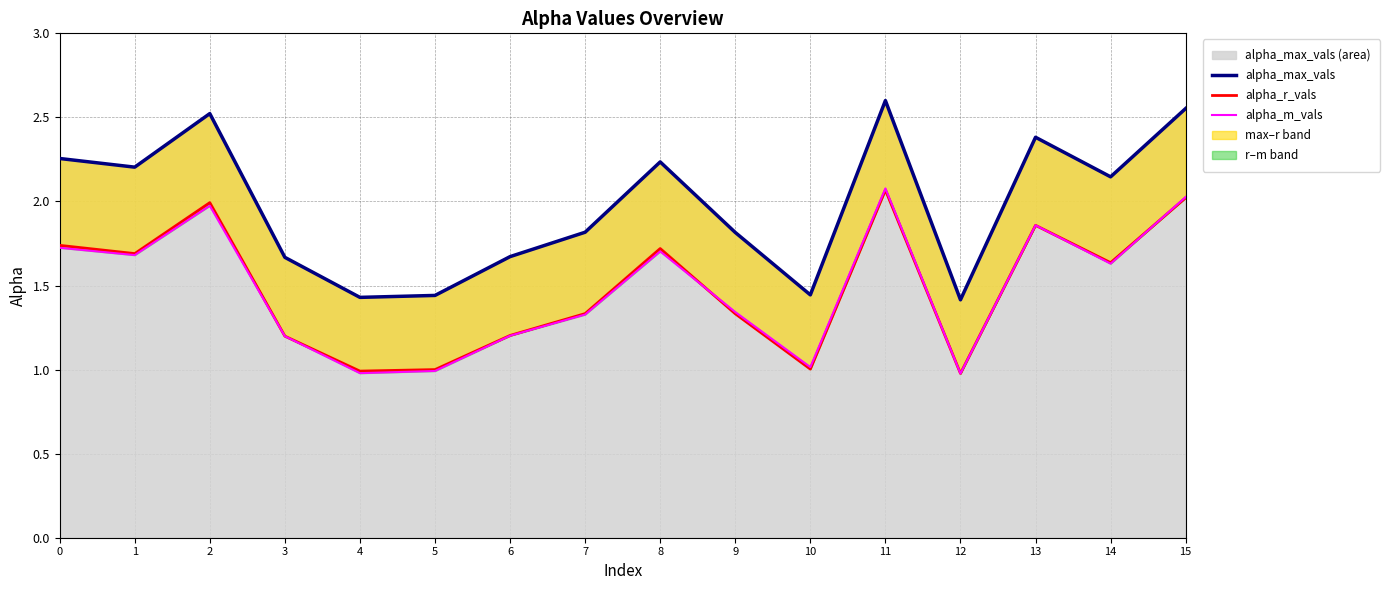

At which label is alpha_r_vals closest to 1?

5